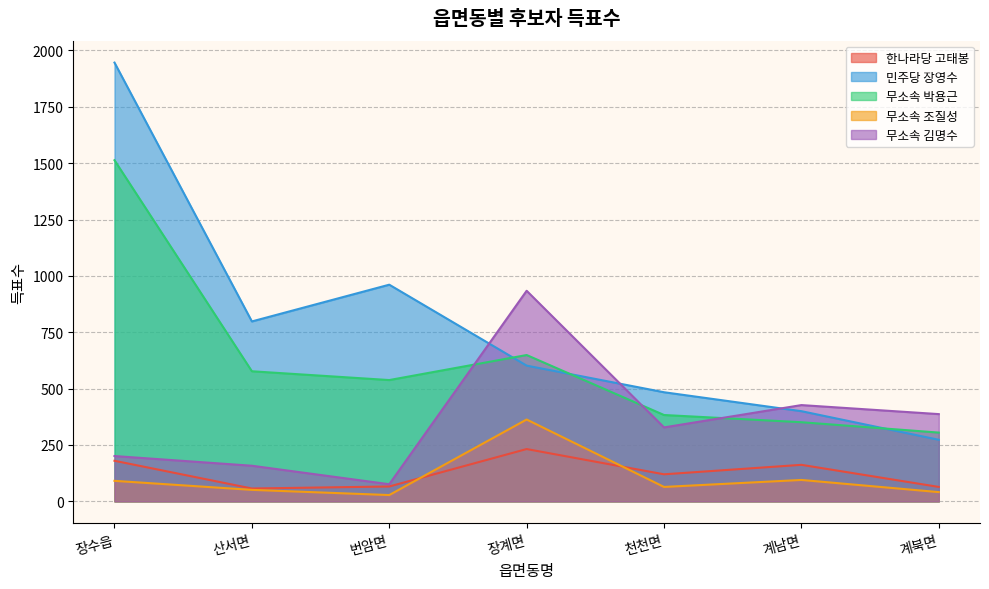

At which label is 민주당 장영수 closest to 1109?

번암면